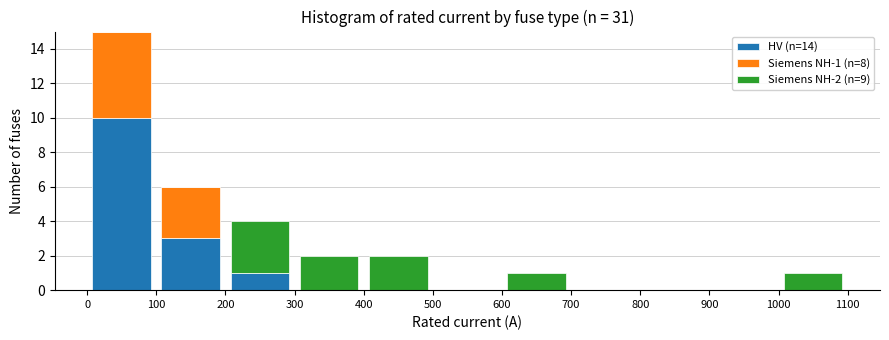

Which range on the x-axis has the tallest stacked bar (by total height)?

0 to 100